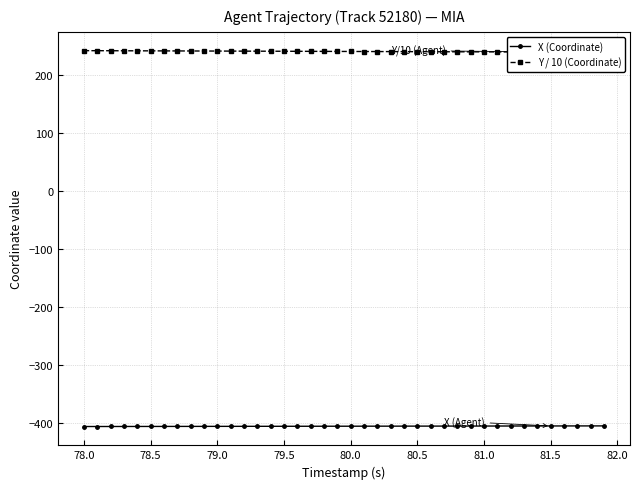

Which series has the largest range (max minus min)?

Y / 10 (Coordinate)